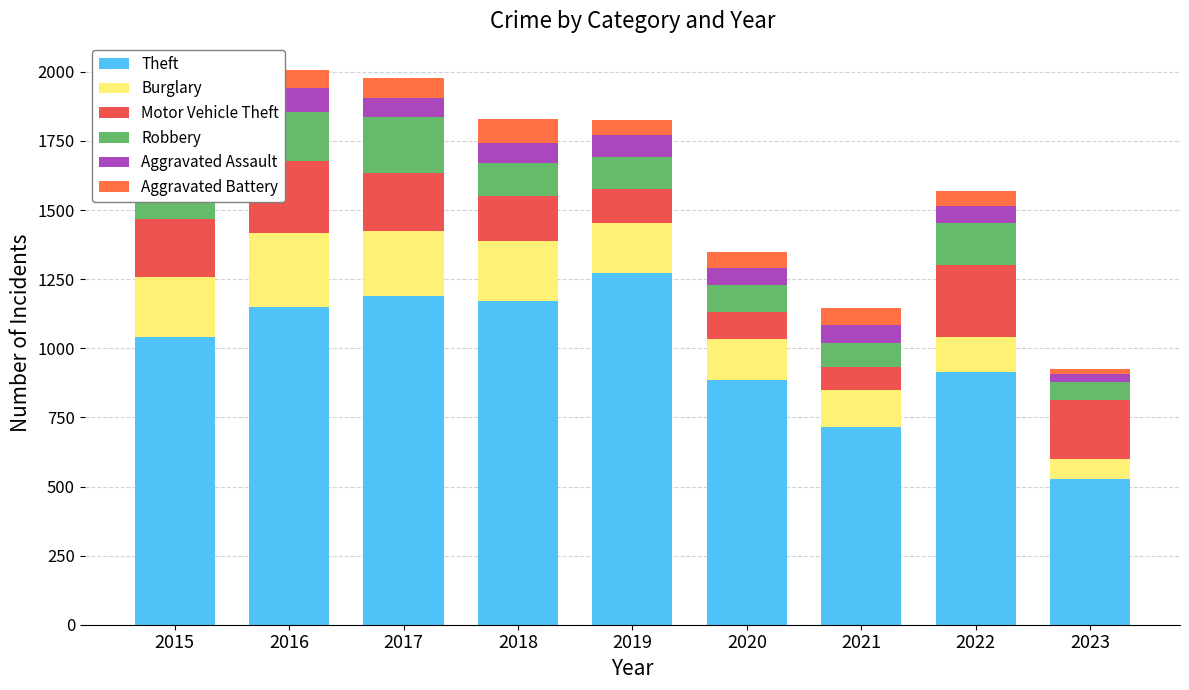

What is the sum of the Aggravated Battery values at 2022 and 2016?

122